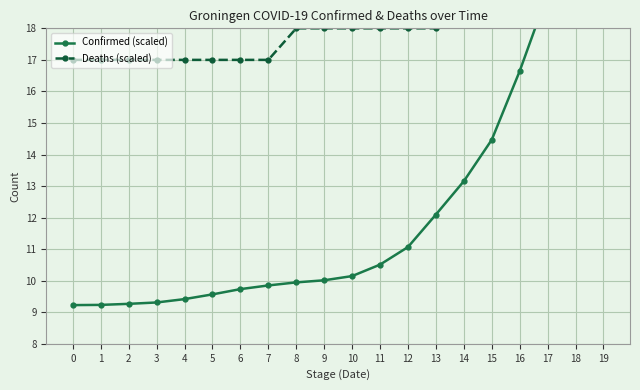

At which category is the sum across all series the highest?

19